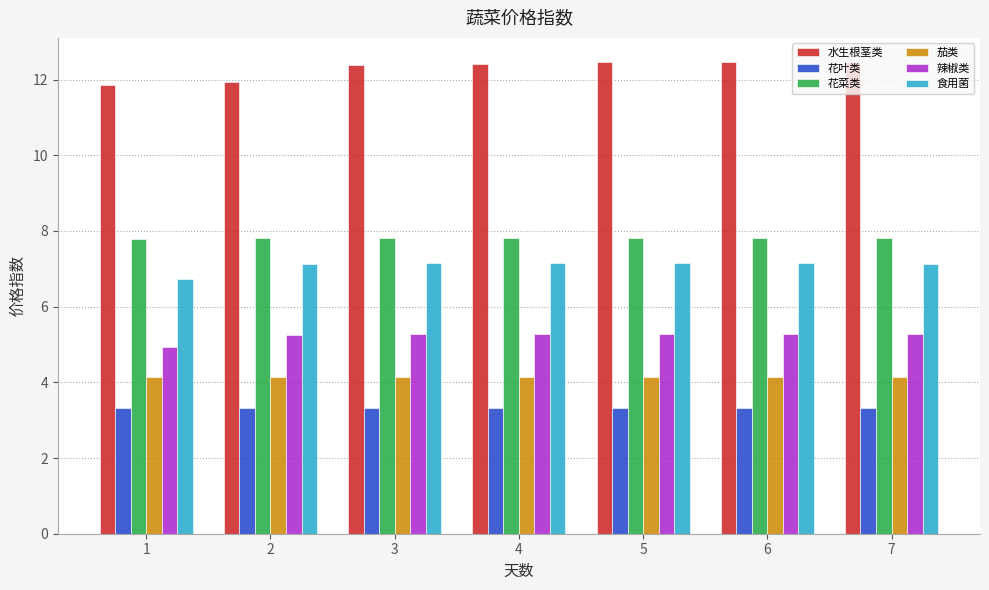

At 1, list the series in order from largest to smallest.

水生根茎类, 花菜类, 食用菌, 辣椒类, 茄类, 花叶类